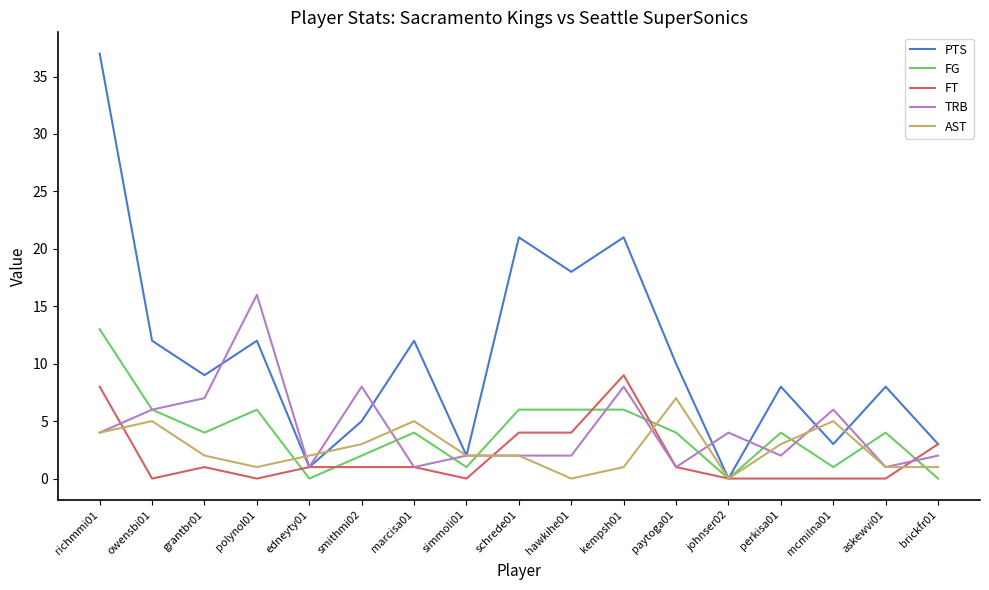

Does the chart have visible grid lines?

No